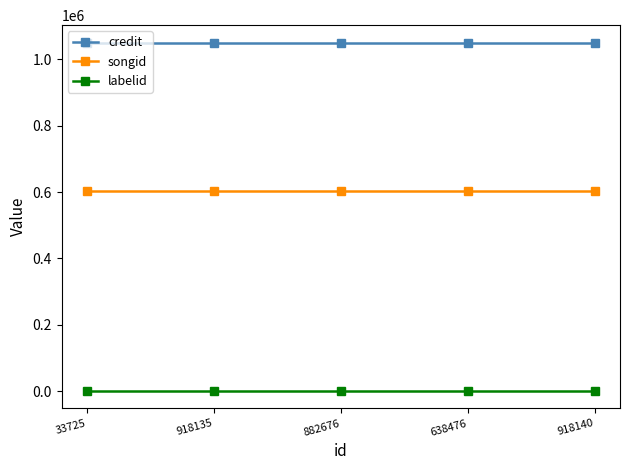

True or false: labelid and credit intersect in this chart.

False